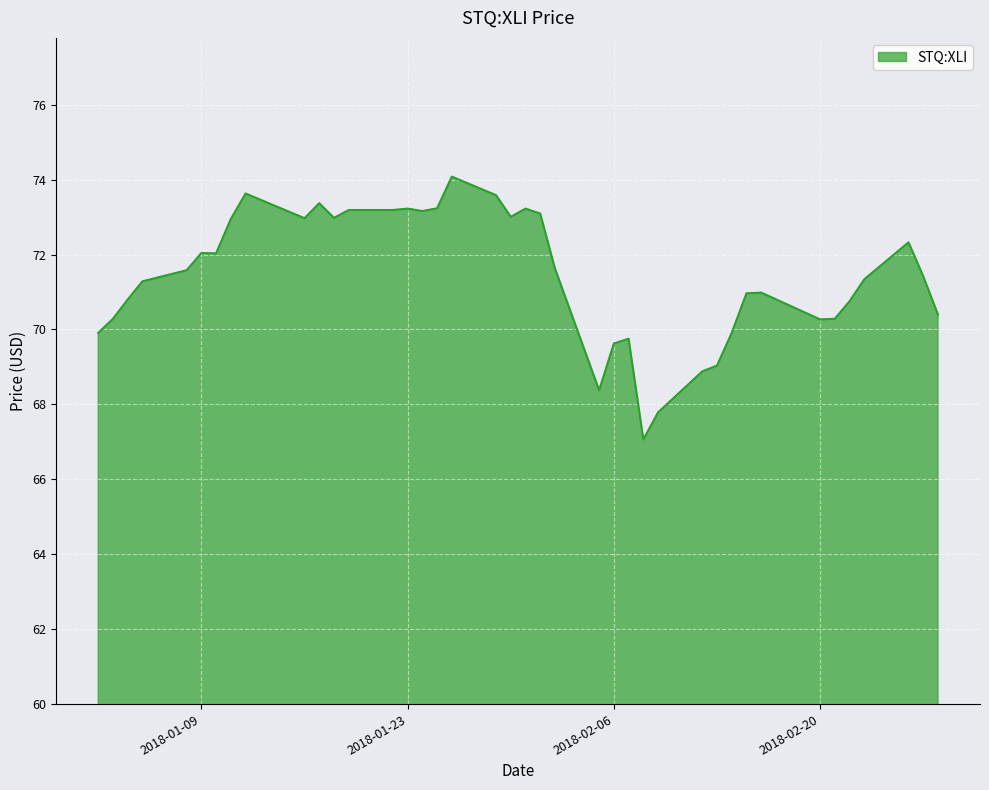

What is the greatest value displayed?

74.1